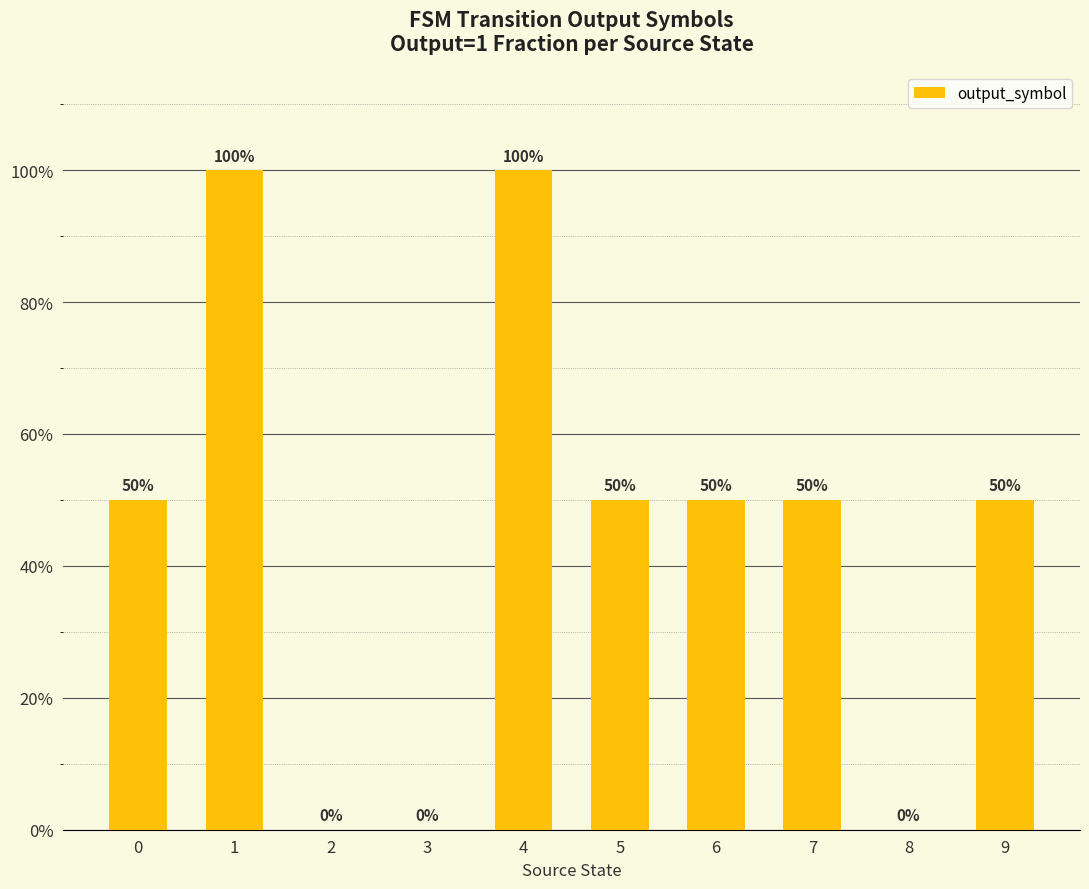

Reading left to right, list all the values displayed in this chart.

0=0.5	1=1.0	2=0.0	3=0.0	4=1.0	5=0.5	6=0.5	7=0.5	8=0.0	9=0.5